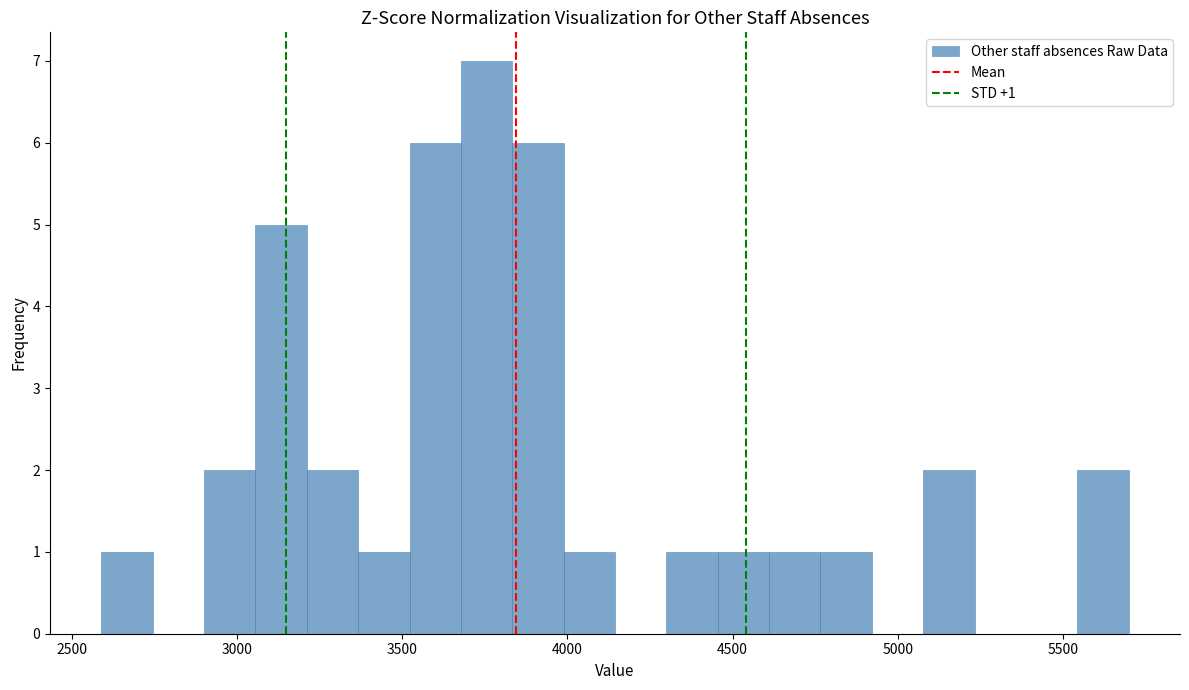

Read against the x-axis, roughly where is the centre of the tallest bar?

3750